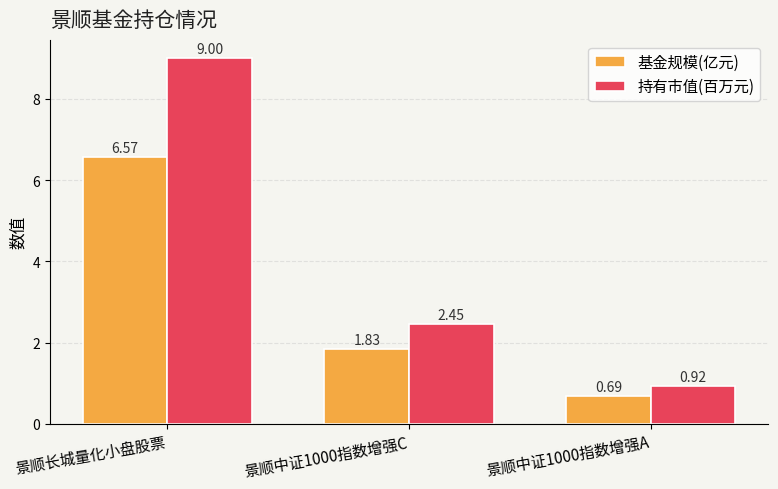

Where does the 基金规模(亿元) series first go above 1?

景顺长城量化小盘股票